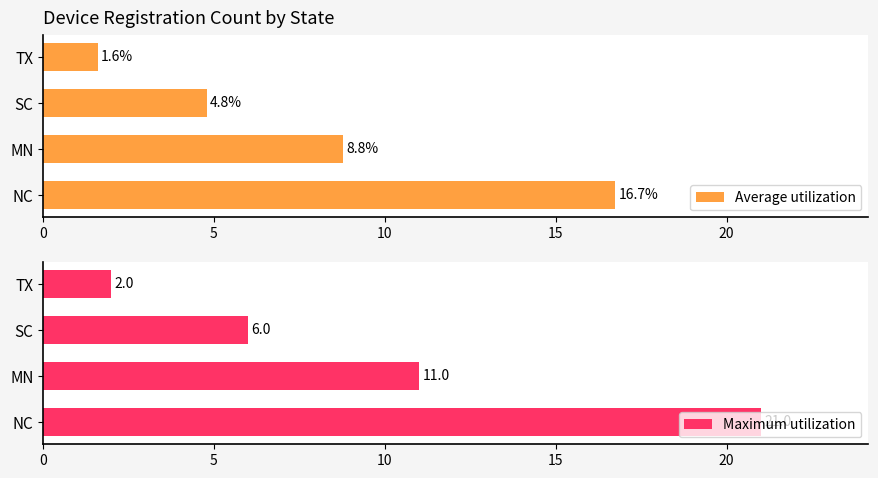

What is the value of the Maximum utilization bar at the 1st from the left?

21.0